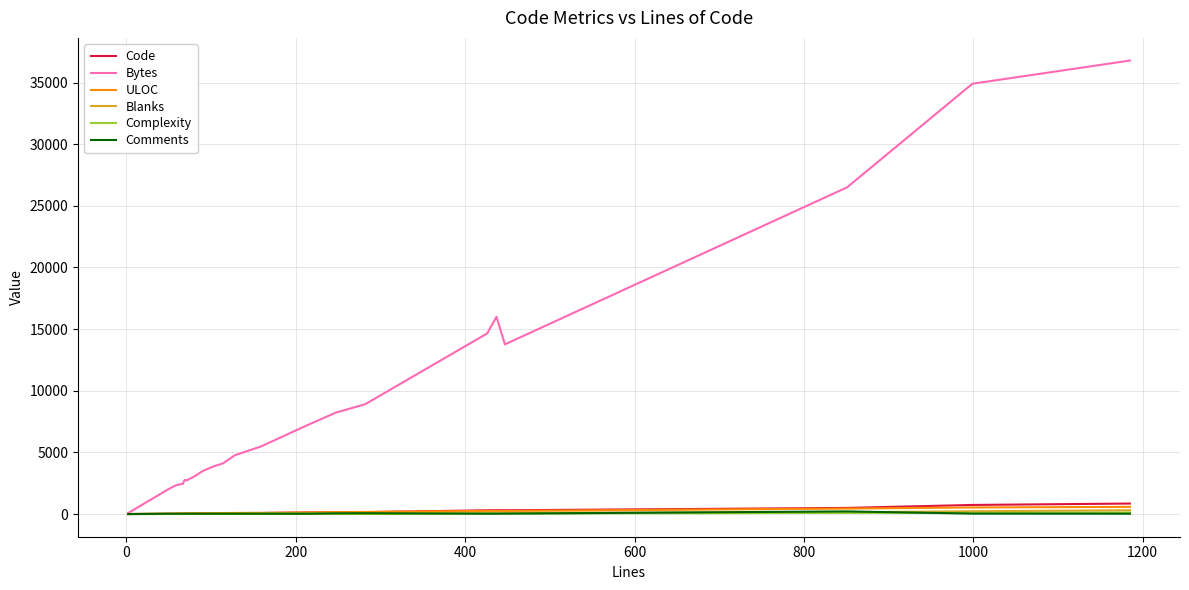

Which series has the largest total across all categories?

Bytes